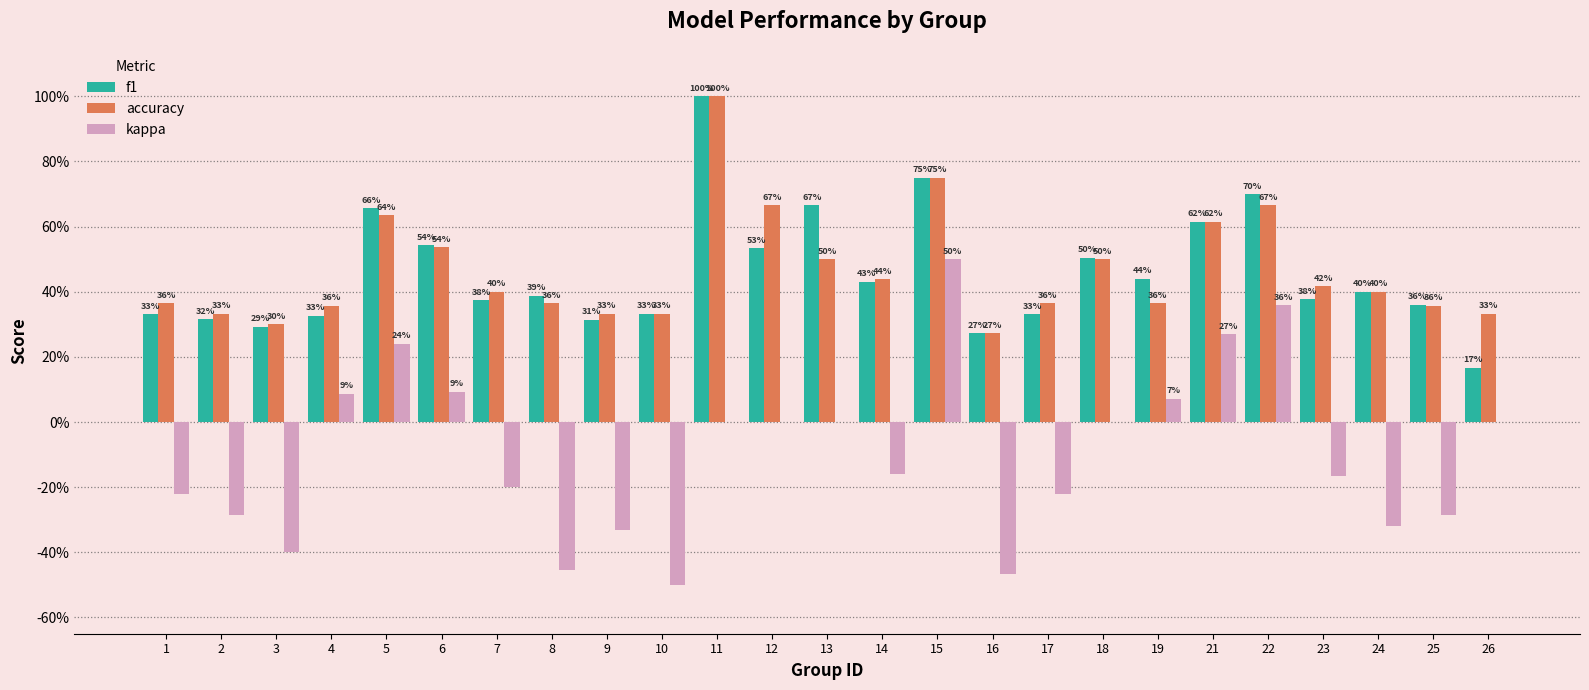

How many f1 values are between 0 and 1?

25